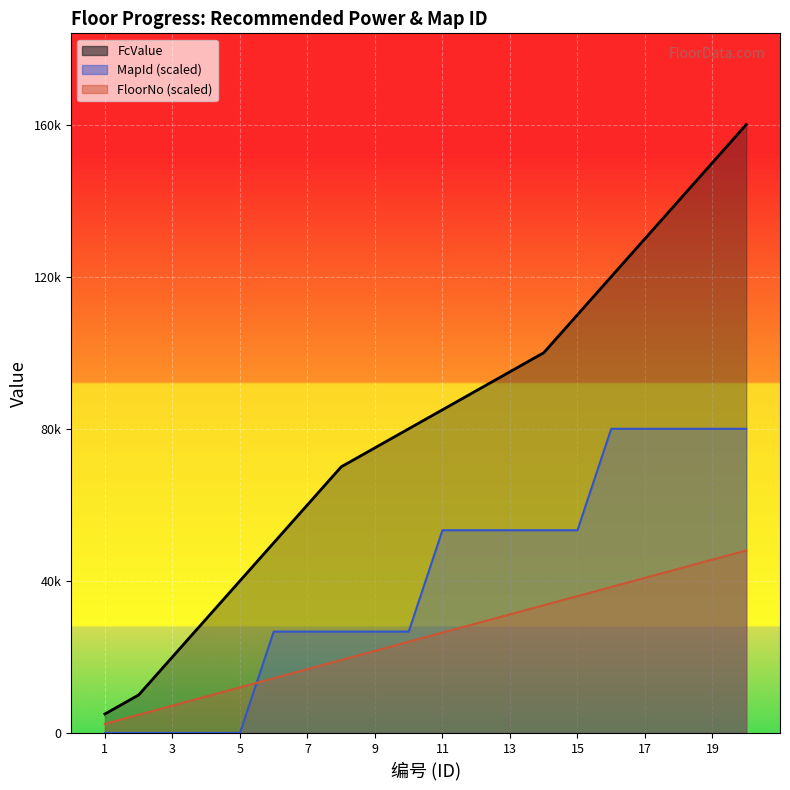

How many categories are shown in the chart?

20